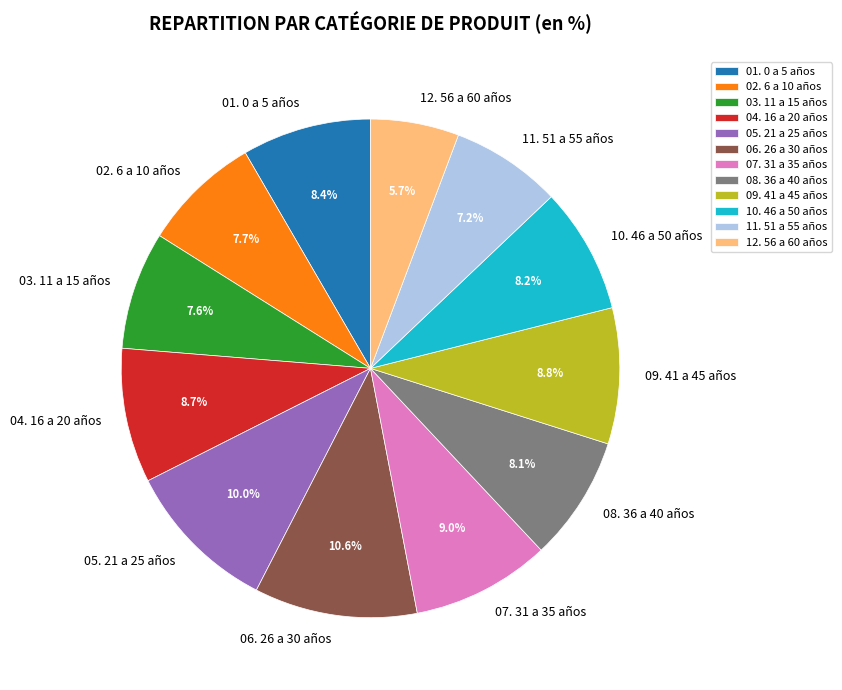

Combined, what portion of the pie is 11. 51 a 55 años and 03. 11 a 15 años?

14.8%